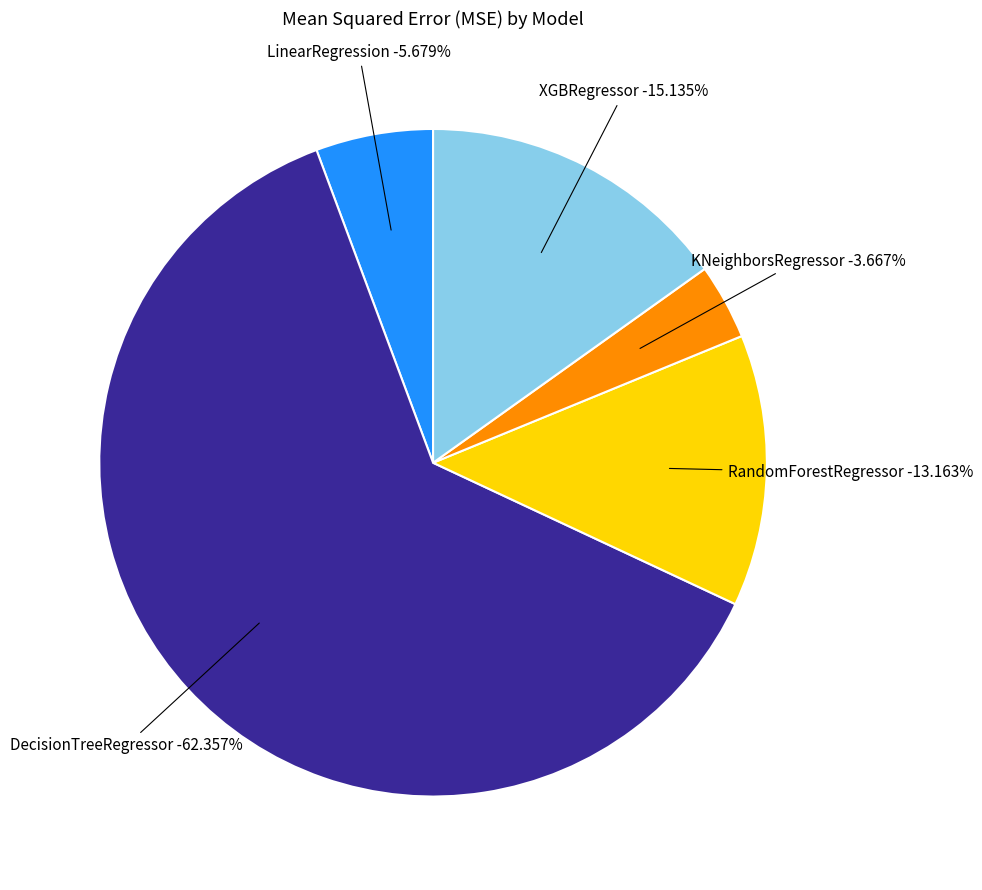

Is LinearRegression the majority of the pie?

No